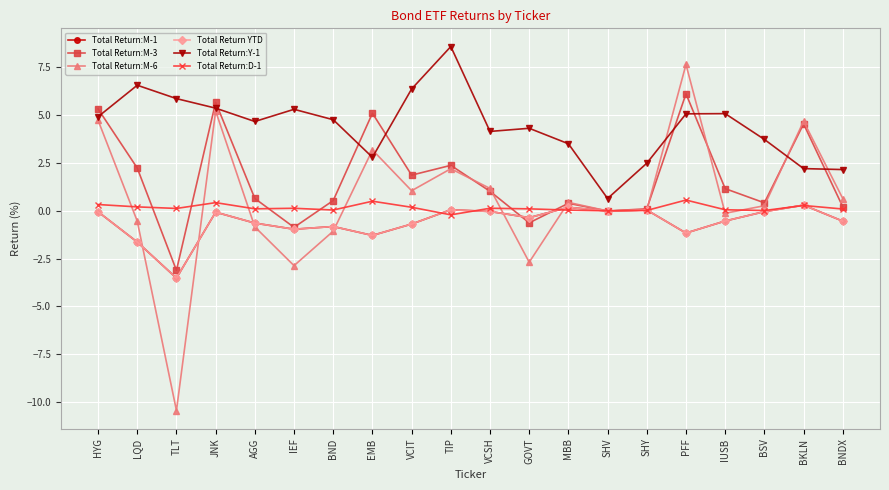

What position from the right is PFF?

5